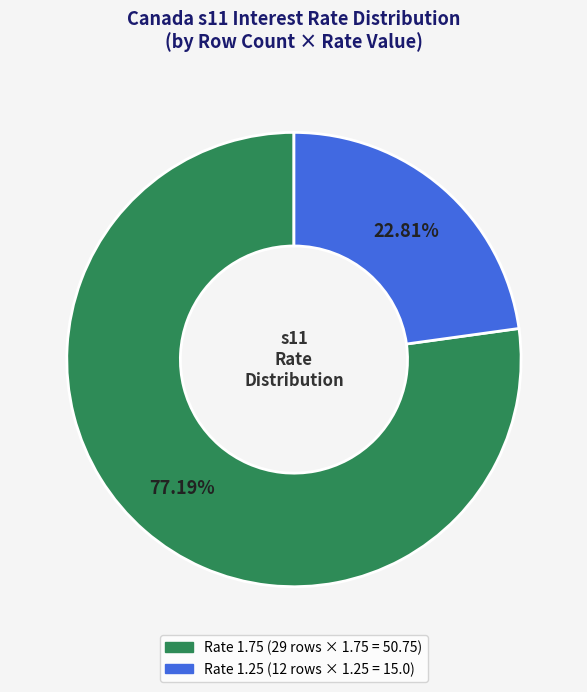

Is there a majority slice in this chart?

Yes